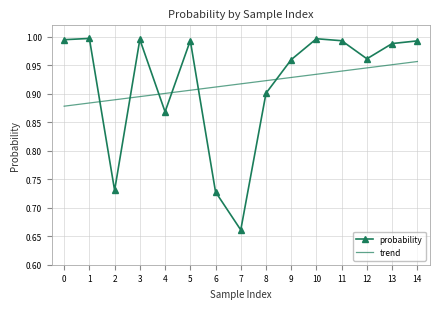

In probability, how many points are lower than both neighbors (excluding endpoints)?

4